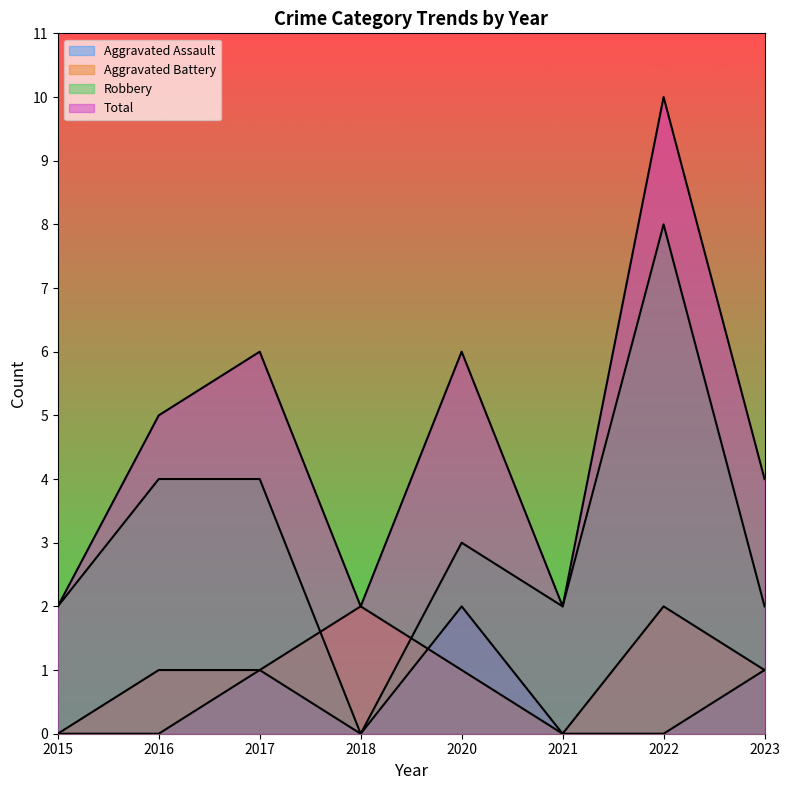

What value does the Total series have at 2018?

2